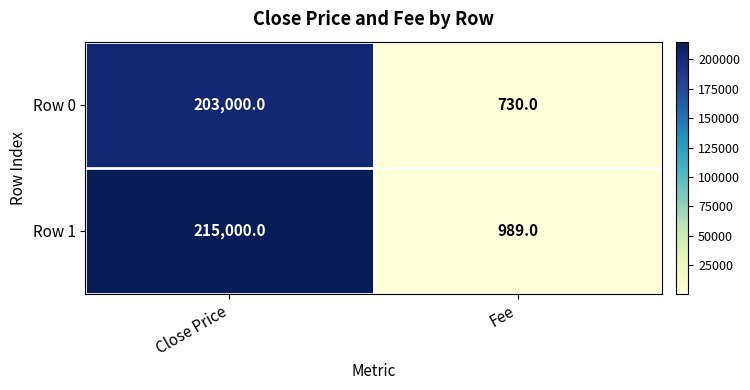

What is the difference between the Row 1 values at Fee and Close Price?

214011